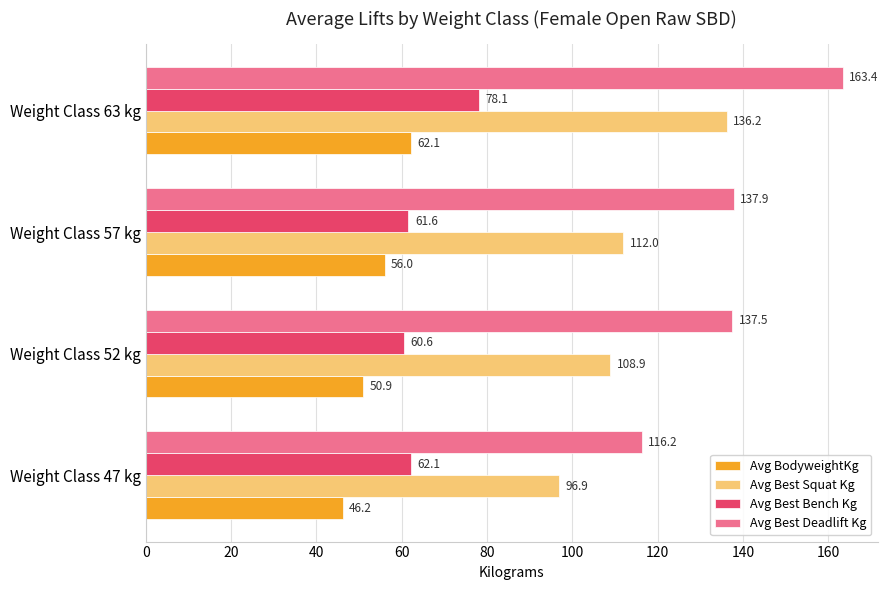

What is the highest value of the Avg Best Deadlift Kg series?

163.4